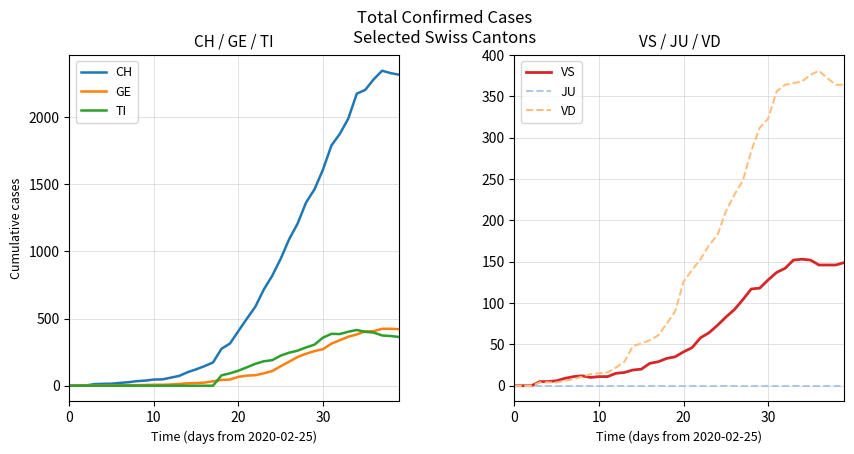

Which series has the largest range (max minus min)?

CH